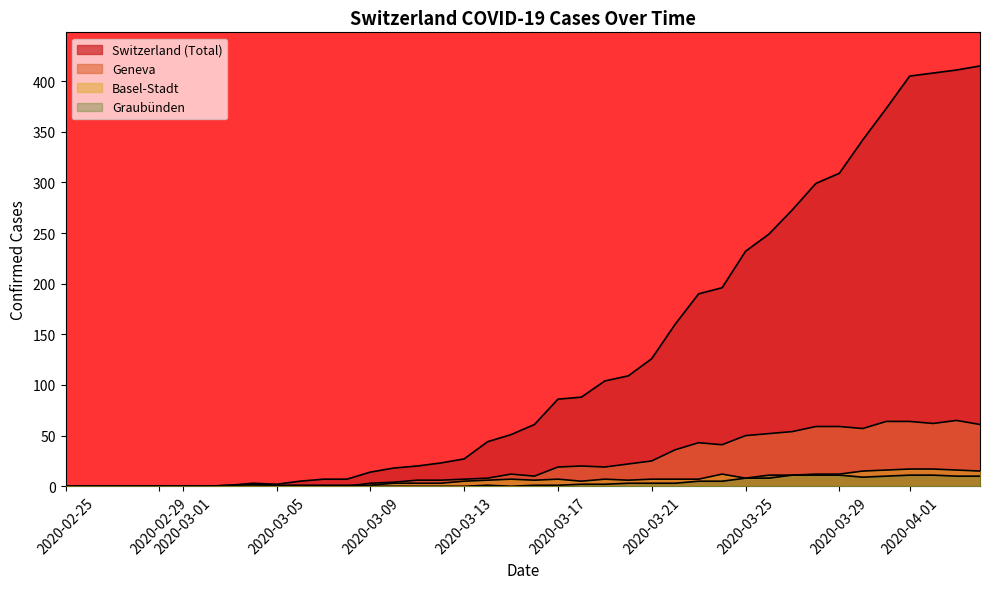

How many values in the BS series are below 6?

19